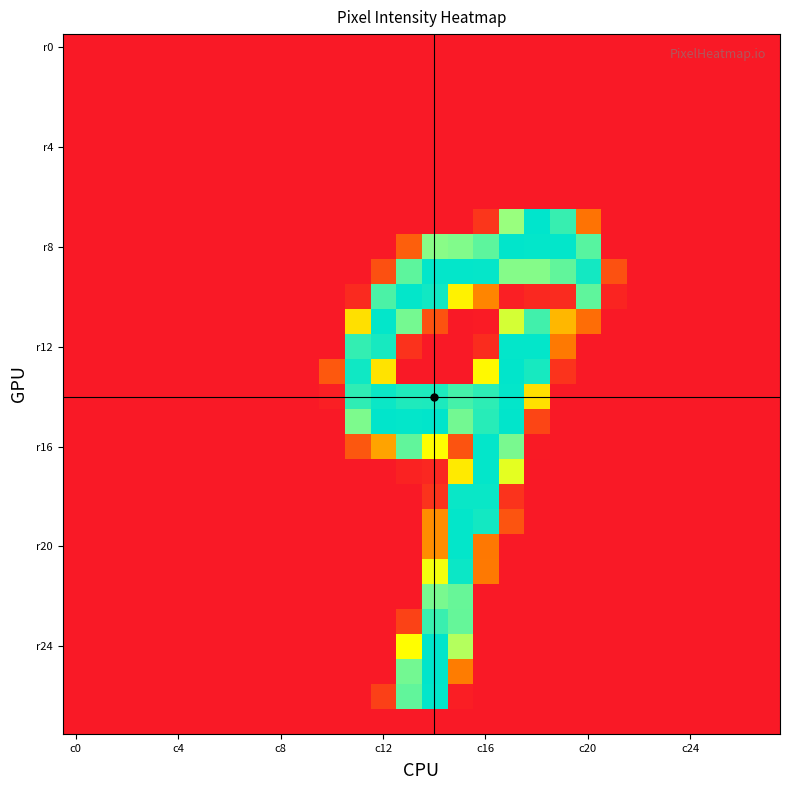

Which category has the highest value across all series?

18